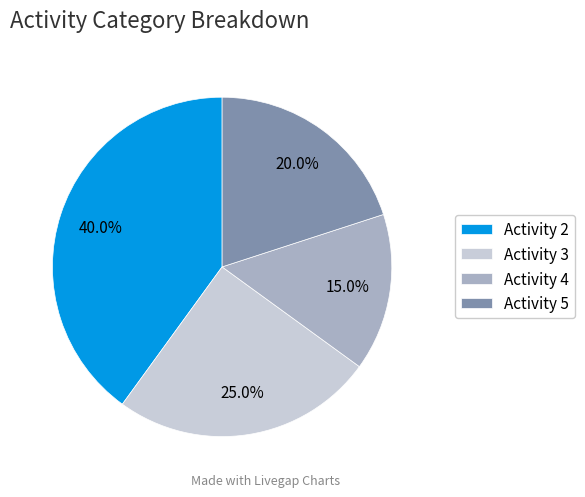

What is the smallest slice in the pie chart?

Activity 4